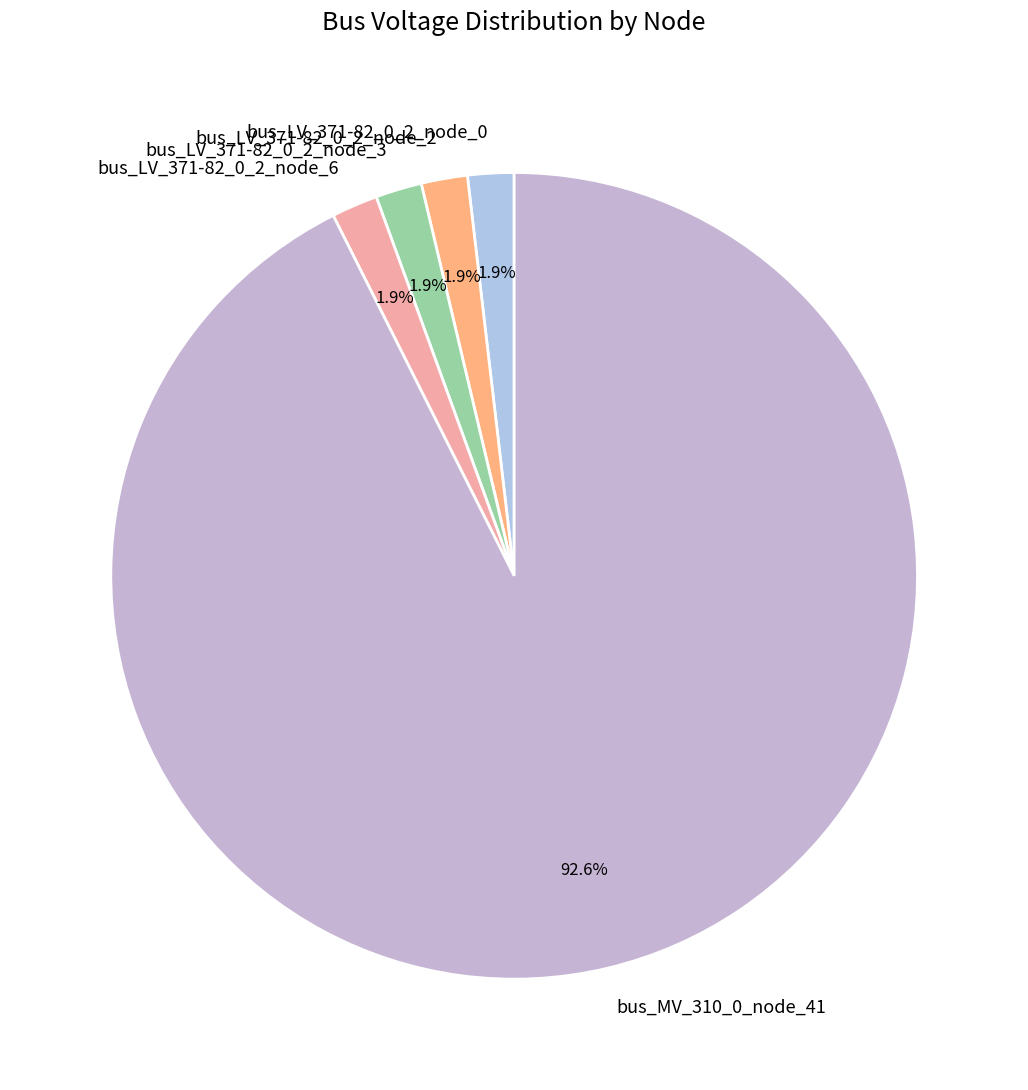

To the nearest percent, what portion does bus_LV_371-82_0_2_node_2 represent?

2%